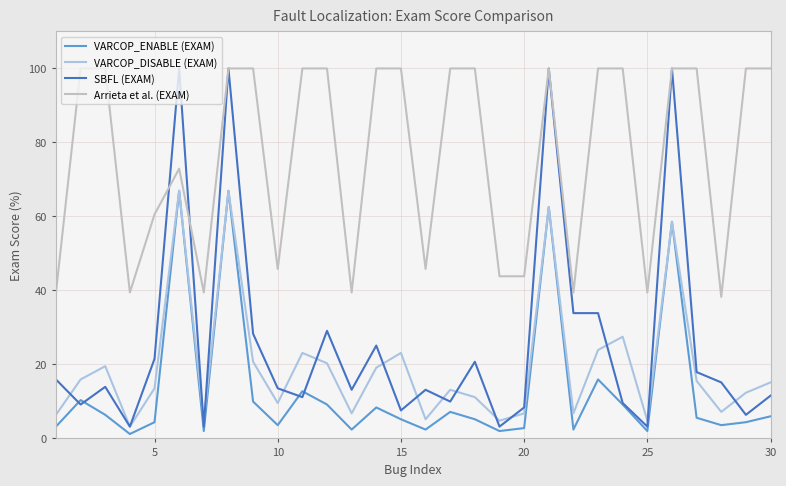

True or false: Arrieta et al. (EXAM) and VARCOP_DISABLE (EXAM) cross at least once.

False